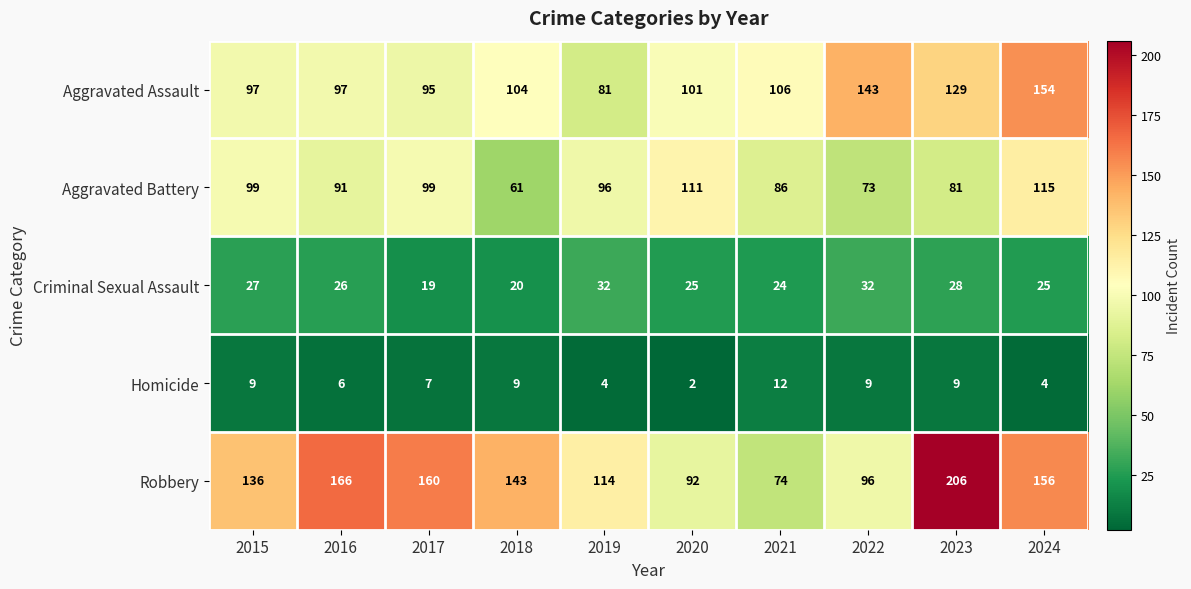

What is the sum of the Aggravated Battery values at 2017 and 2020?

210